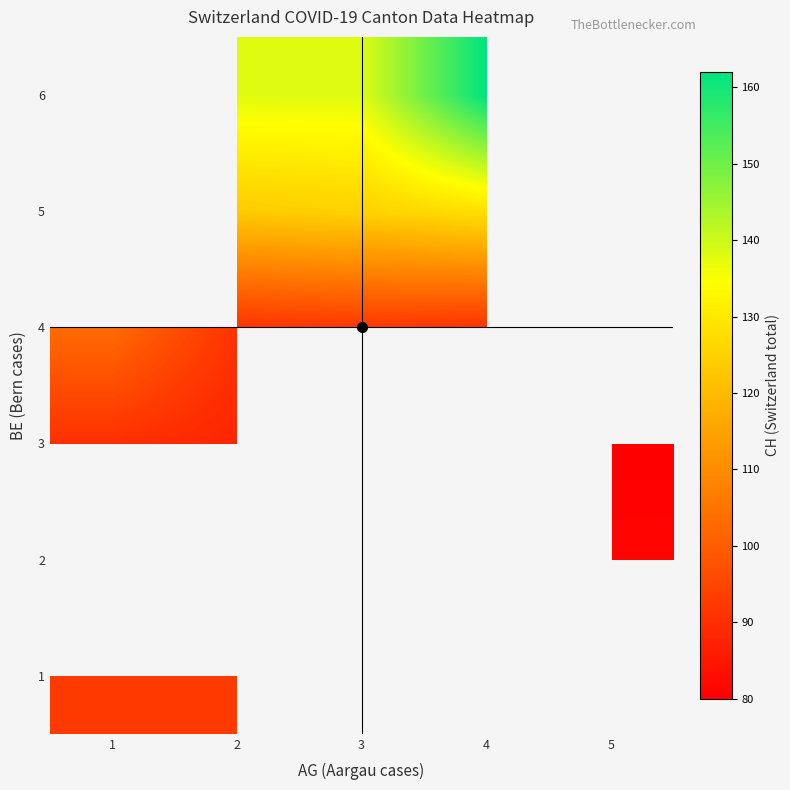

What is the sum of the row_1 values at 2 and 5?

165.0